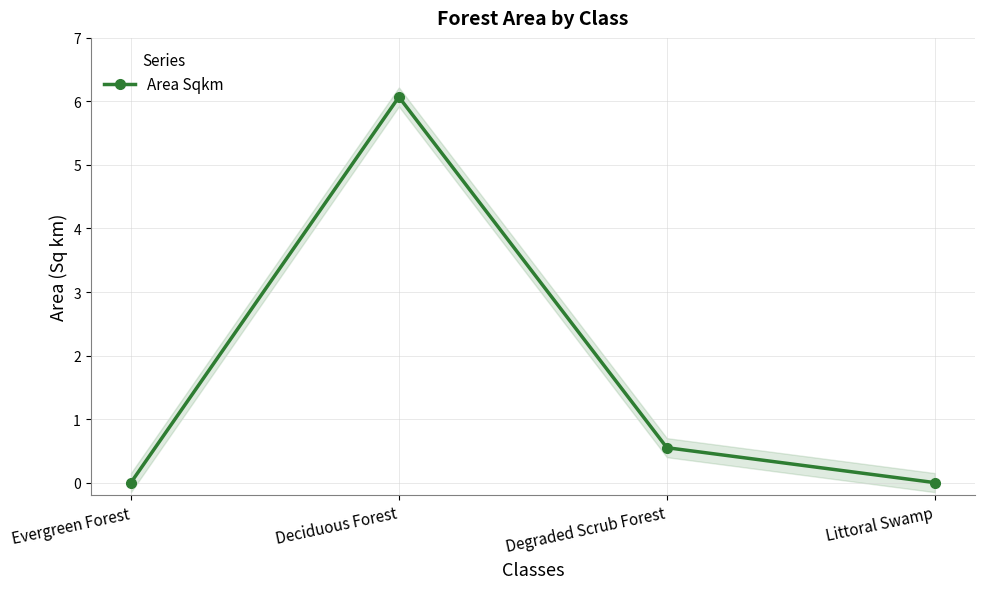

True or false: there are more than 1 points higher than both neighbors.

False